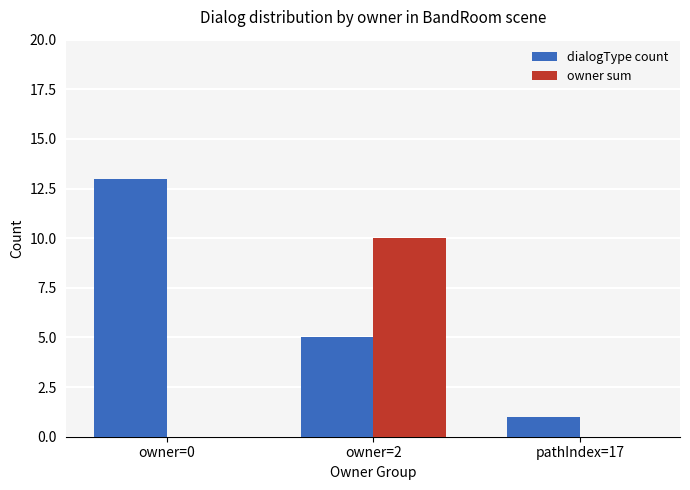

The value of owner sum at owner=2 is 10. True or false?

True